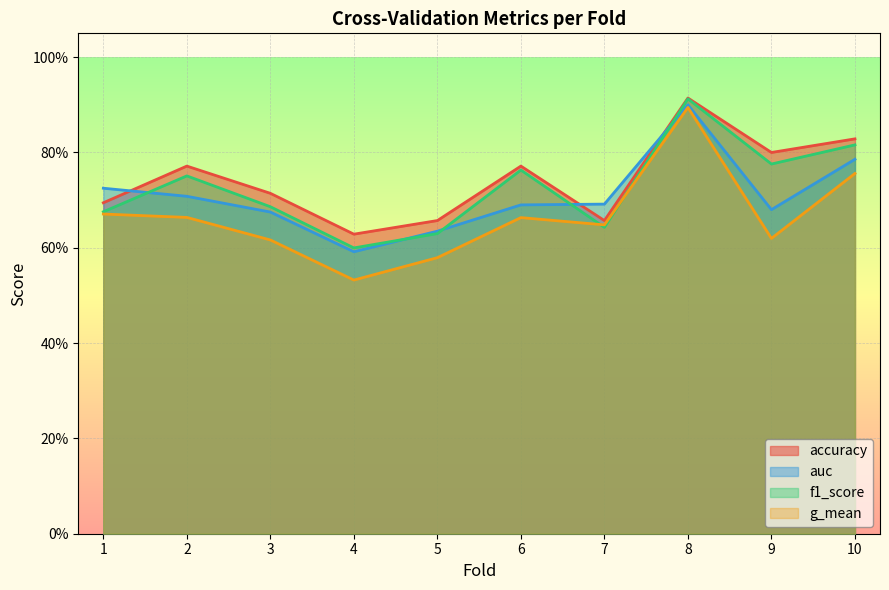

At which category does f1_score reach its first local valley?

4